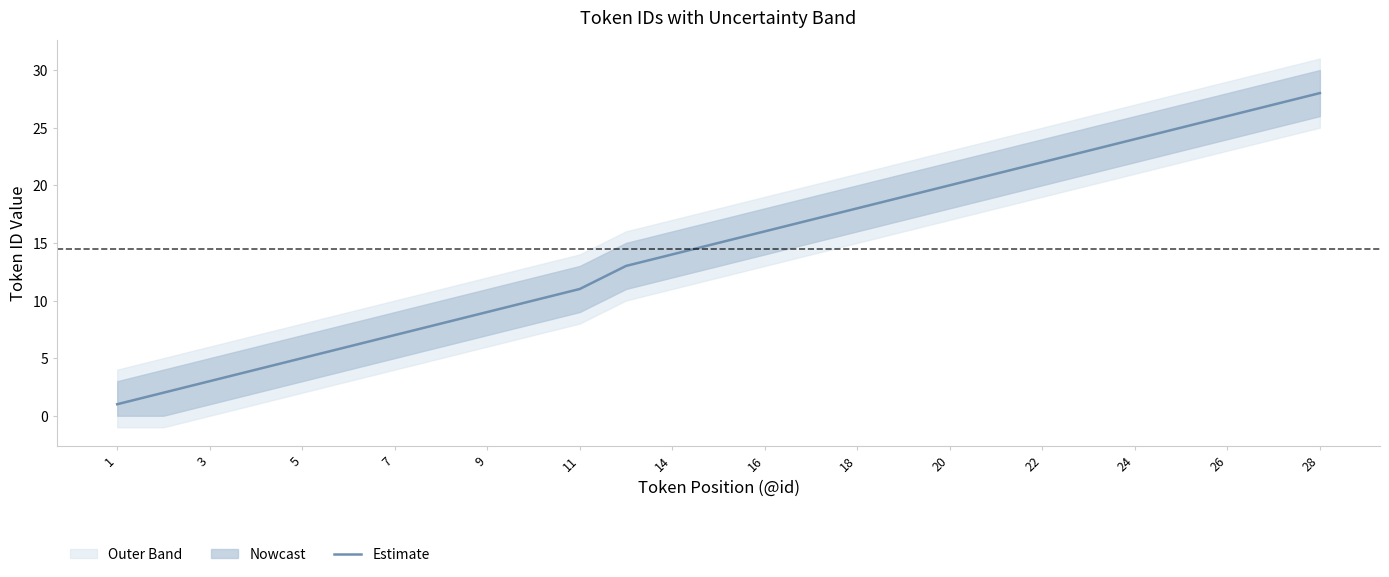

The Estimate series shows 3 at 14. True or false?

False